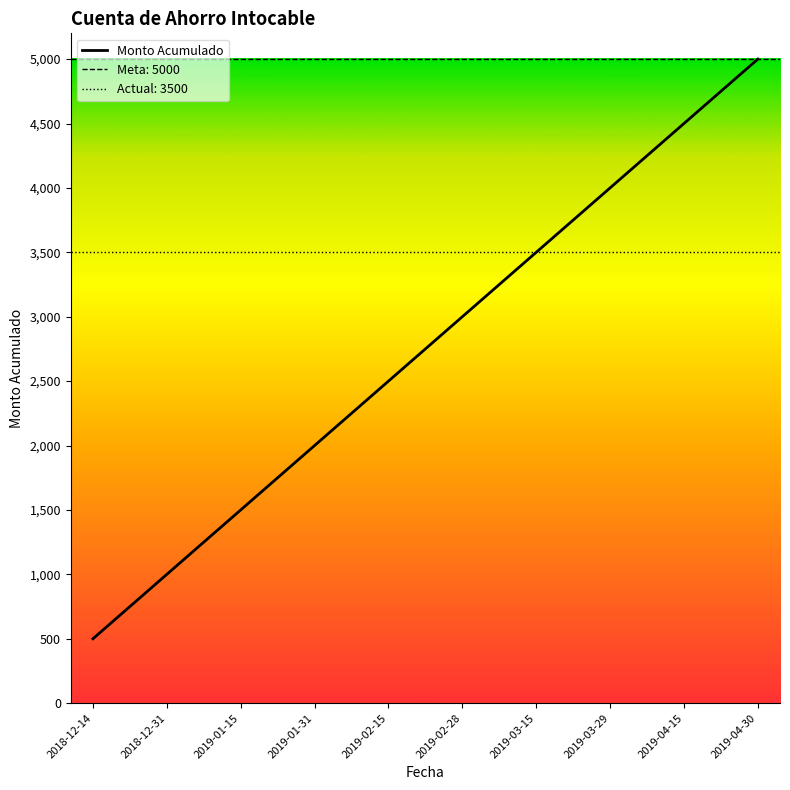

What is the maximum value shown in the chart?

5000